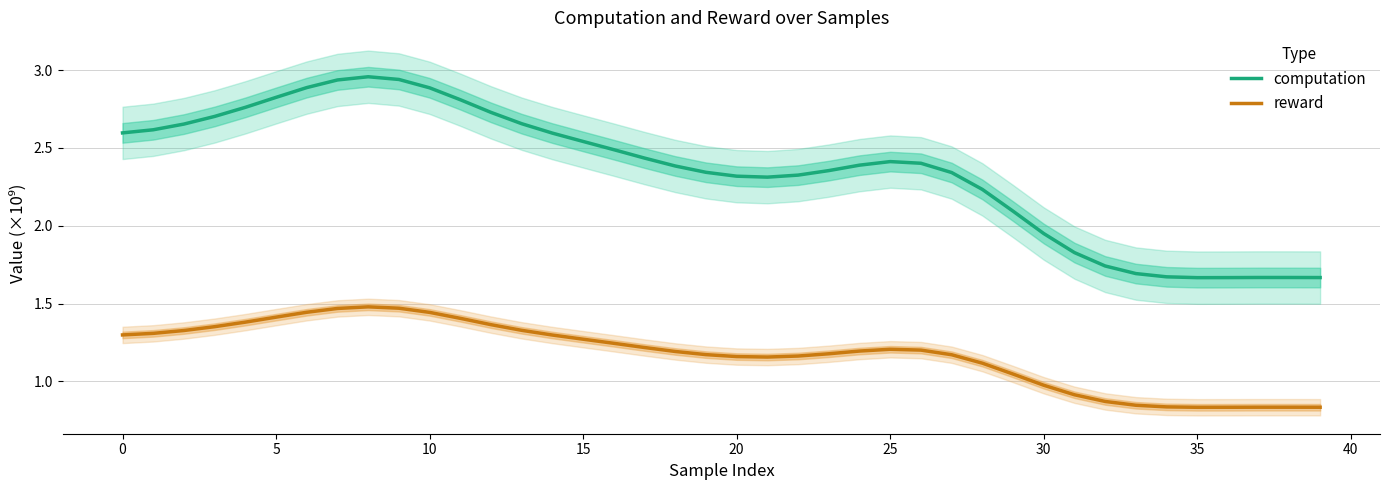

What is the highest value of the computation series?

3.0